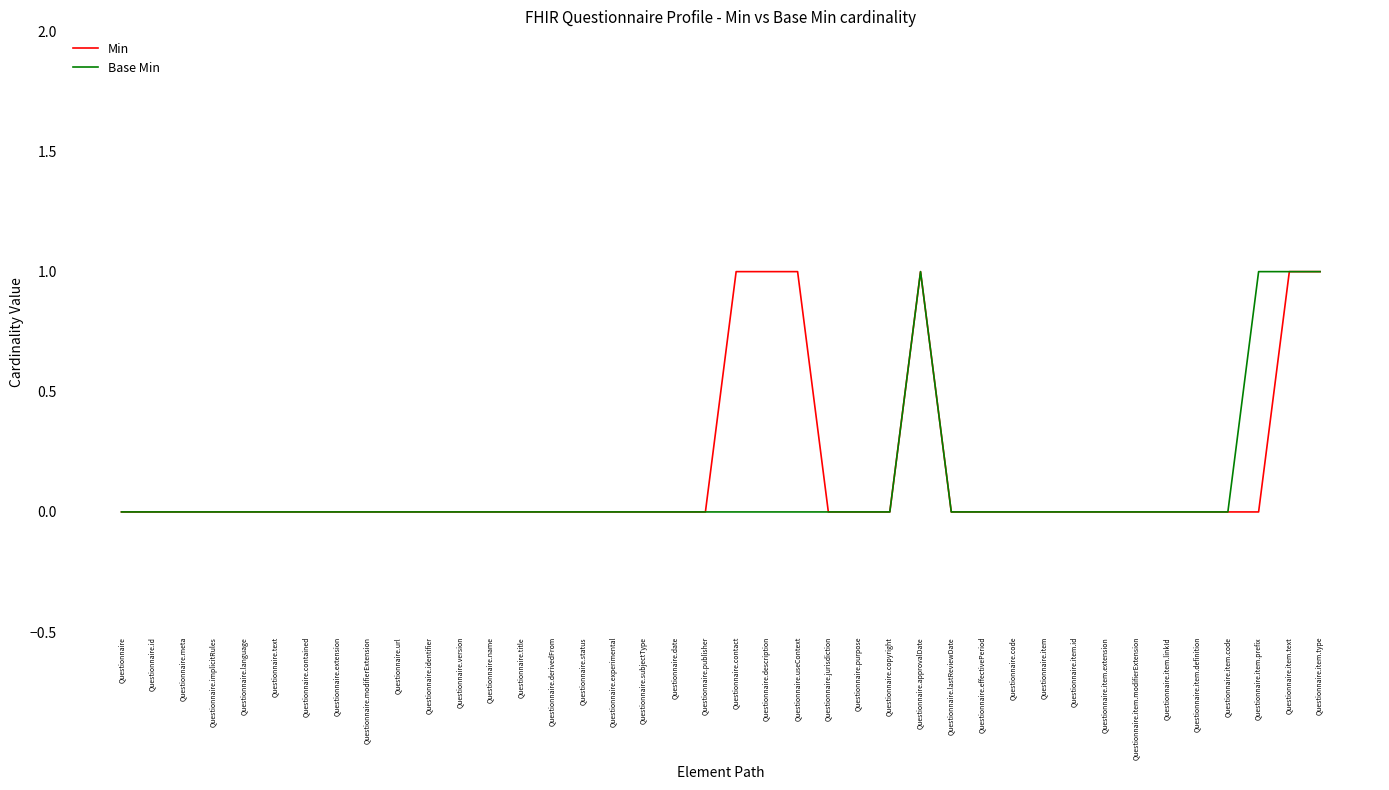

How many lines are shown in the chart?

2